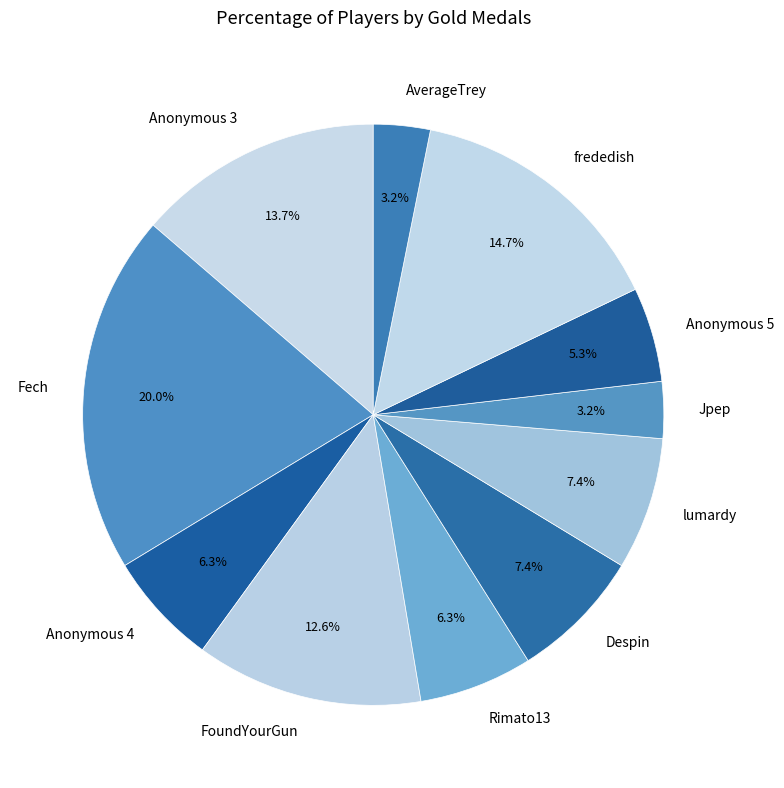

Is Anonymous 5 the majority of the pie?

No